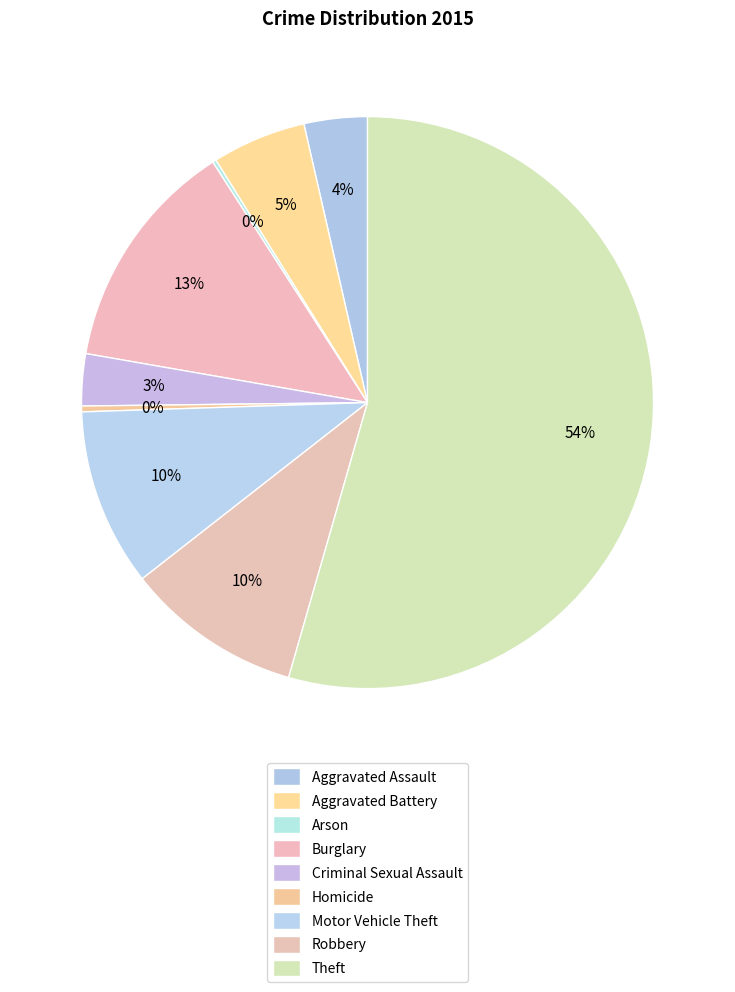

Count the number of slices in the pie.

9